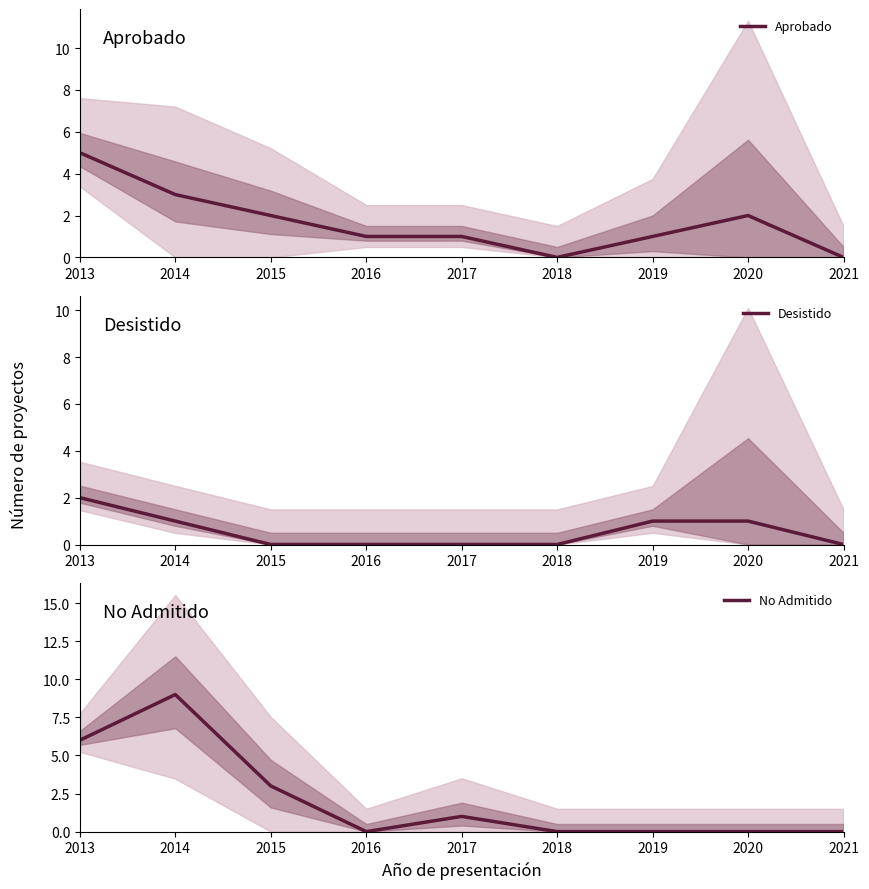

At how many categories does at least one series exceed 5?

2